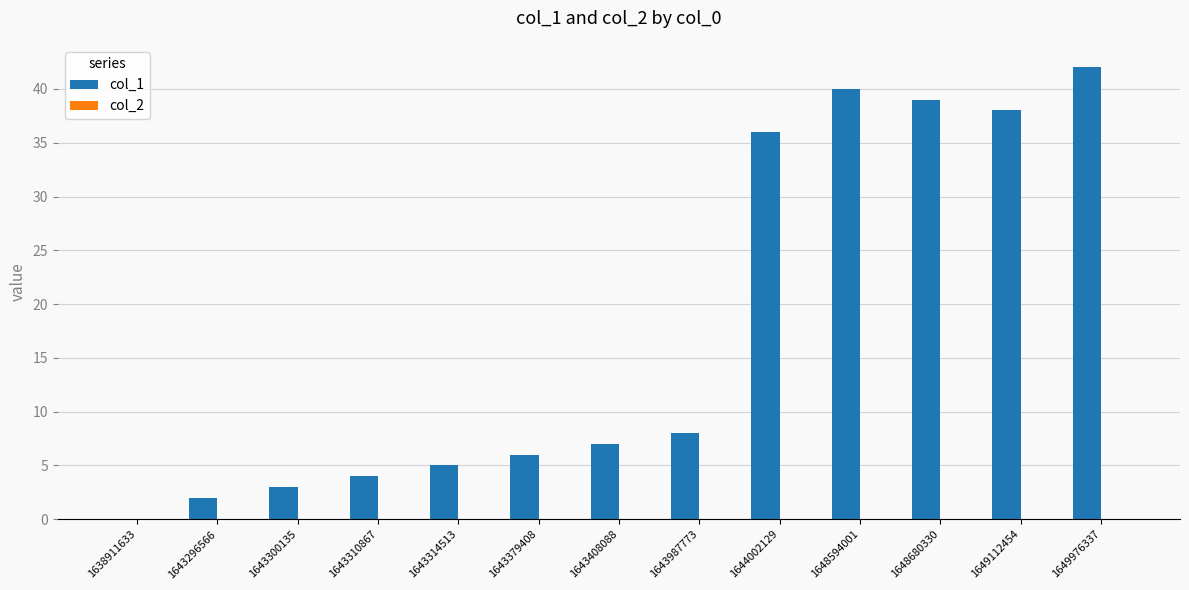

Where is the data nearest to the value 21?

1643987773